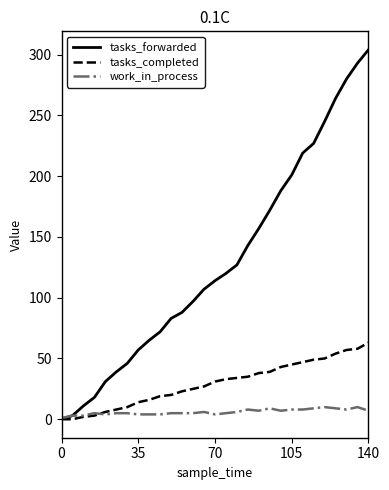

Which series has the largest total across all categories?

tasks_forwarded